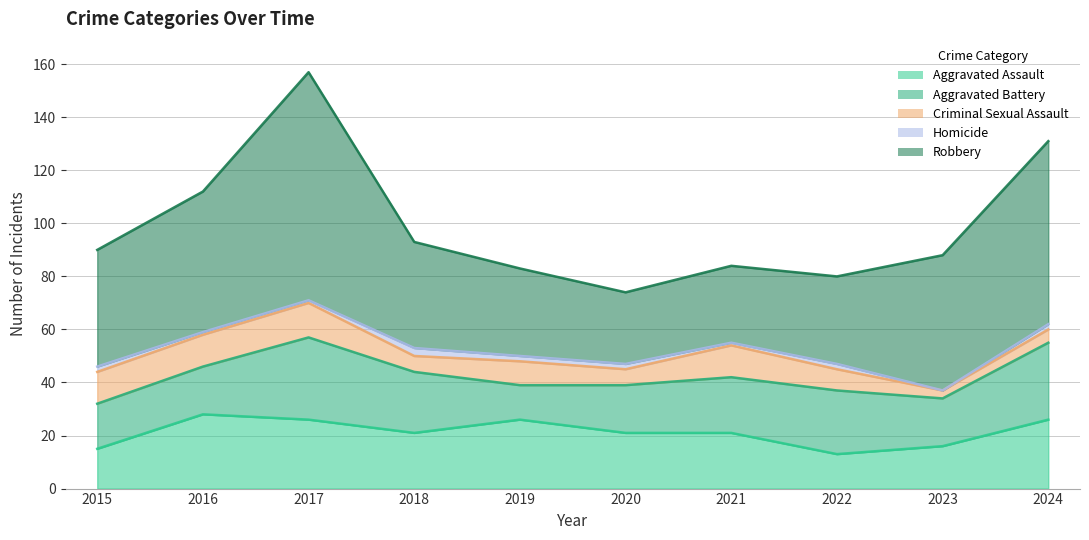

Reading left to right, transcribe all the data shown in this chart.

Aggravated Assault: 15	28	26	21	26	21	21	13	16	26
Aggravated Battery: 17	18	31	23	13	18	21	24	18	29
Criminal Sexual Assault: 12	12	13	6	9	6	12	8	3	5
Homicide: 2	1	1	3	2	2	1	2	0	2
Robbery: 44	53	86	40	33	27	29	33	51	69